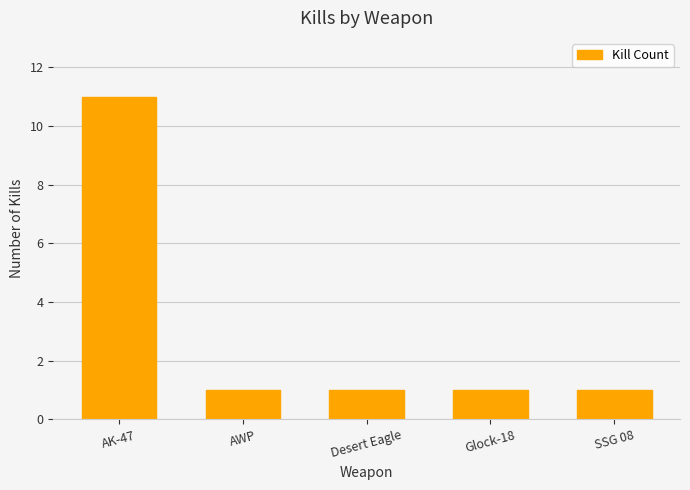

Does the chart contain any negative values?

No